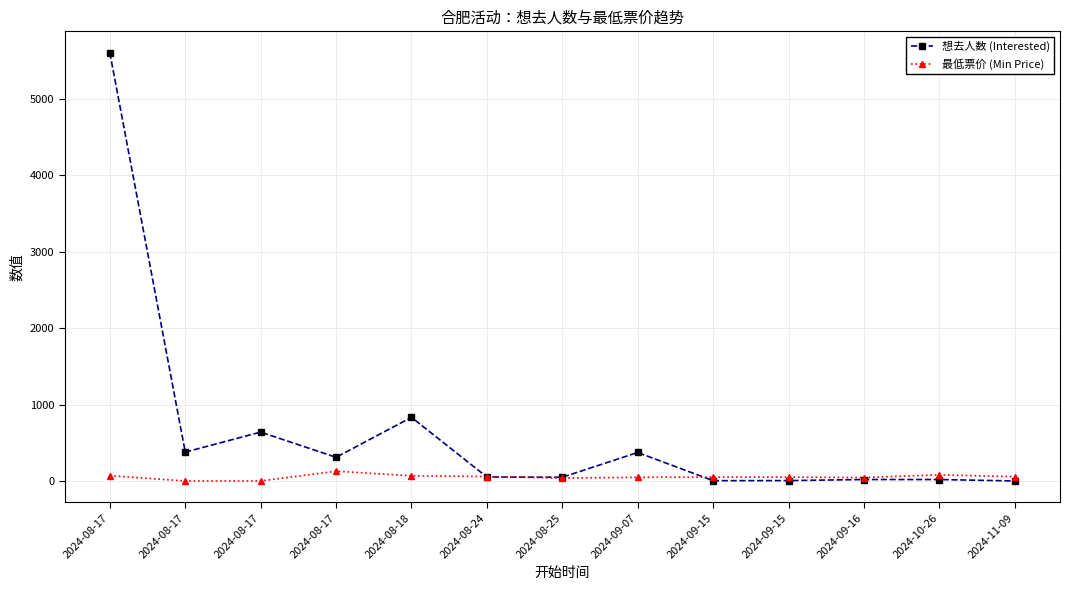

How many lines are shown in the chart?

2